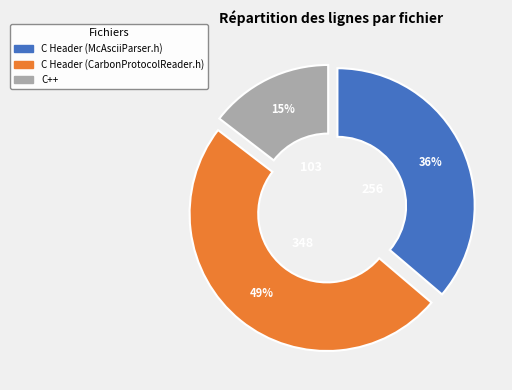

How many segments does this pie chart have?

3